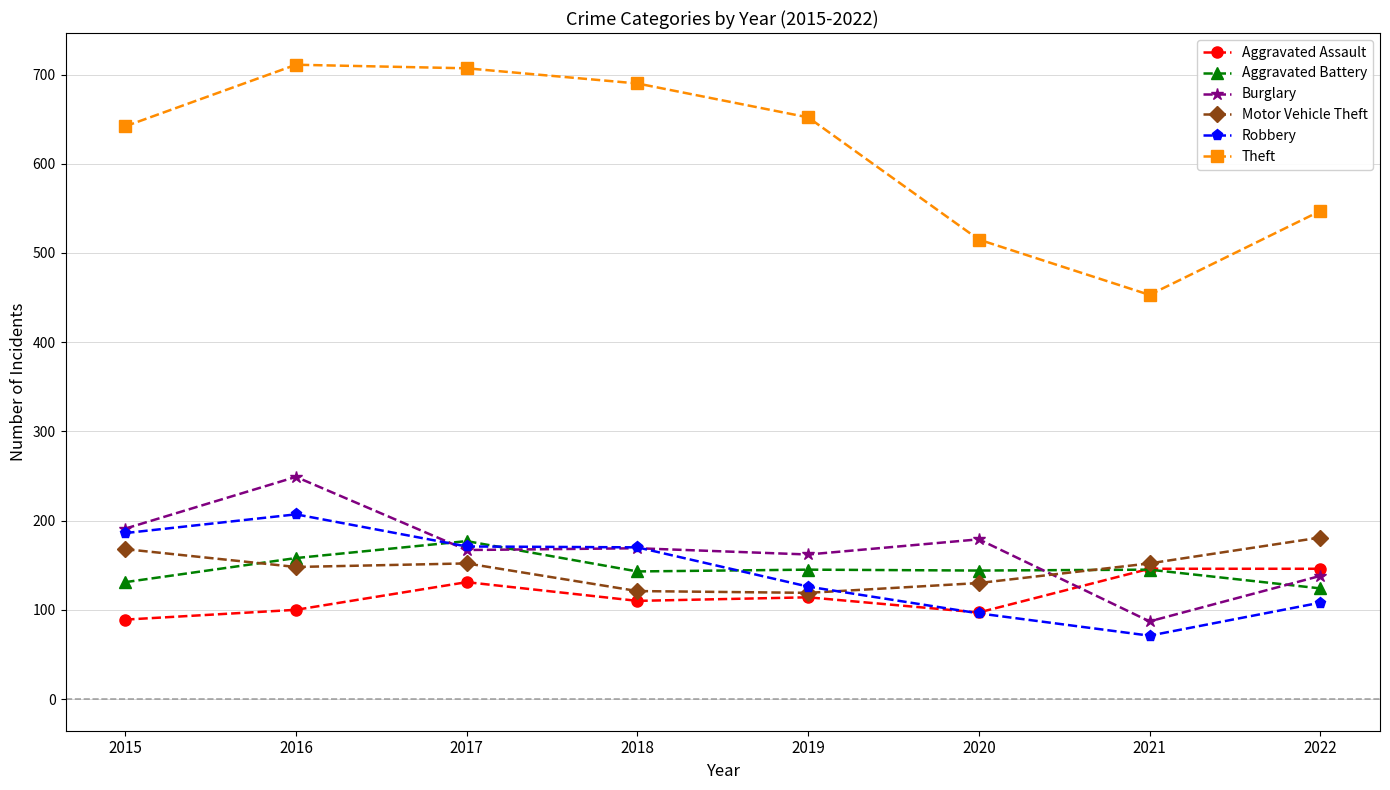

At which category does Motor Vehicle Theft reach its first local peak?

2017